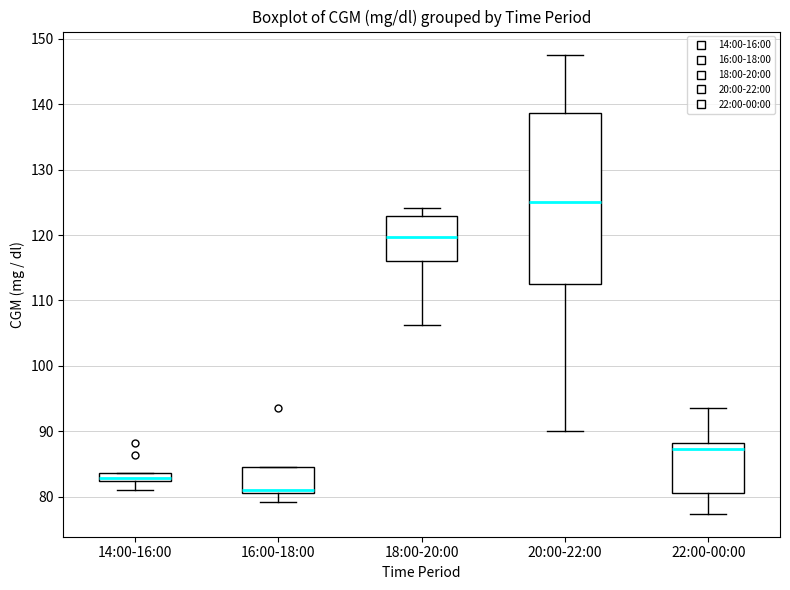

Which box's median line is the lowest?

16:00-18:00